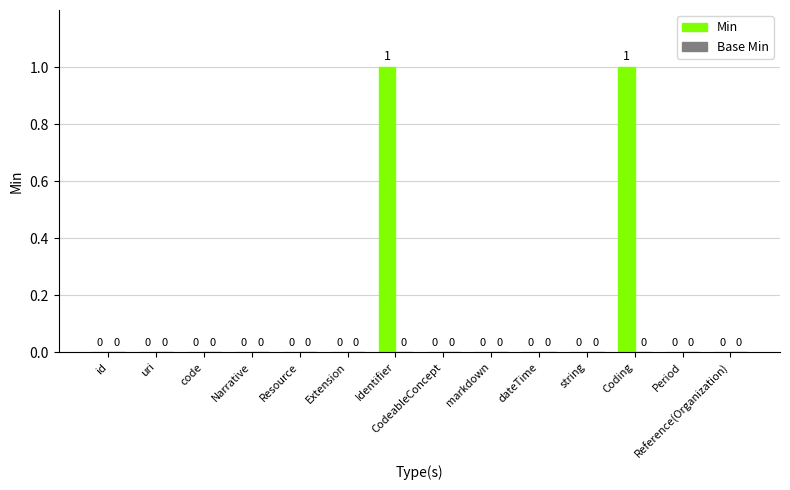

The value at code is 0. True or false?

True